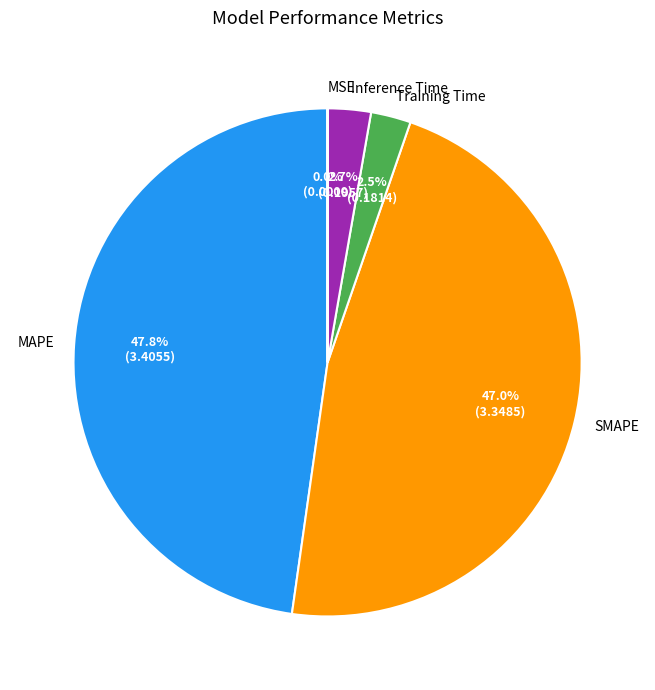

Does Inference Time account for over 50% of the chart?

No